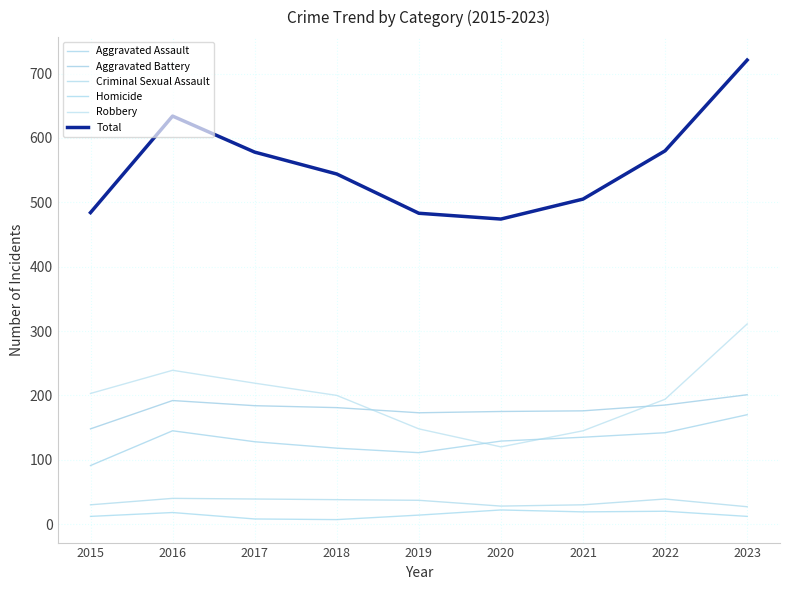

Between 2017 and 2022, which series saw the biggest shift?

Robbery